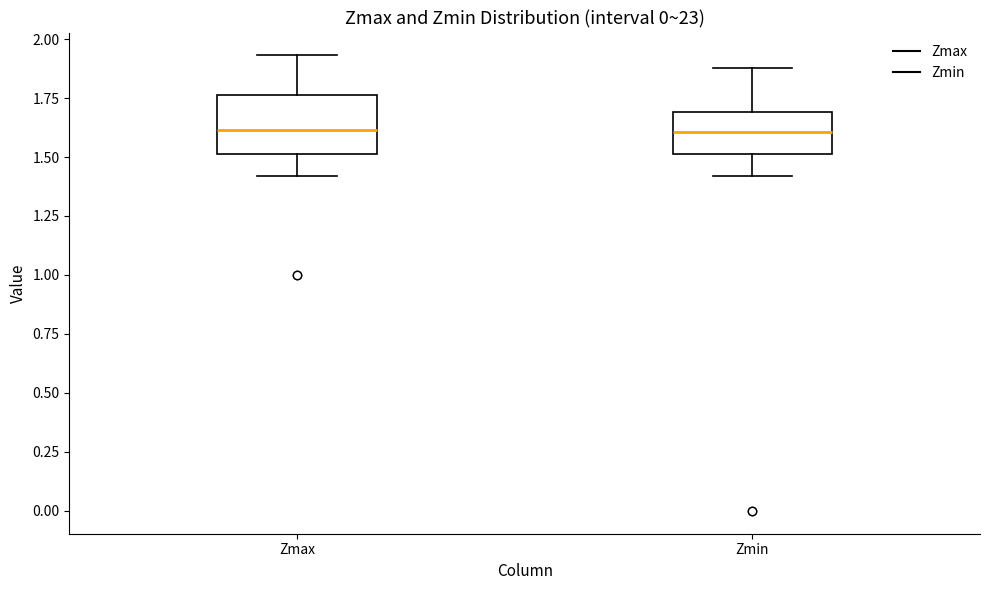

Where does the lower whisker of the box for Zmin end on the y-axis? The values are not printed on the chart, so give them approximately, as read against the axis.

1.40